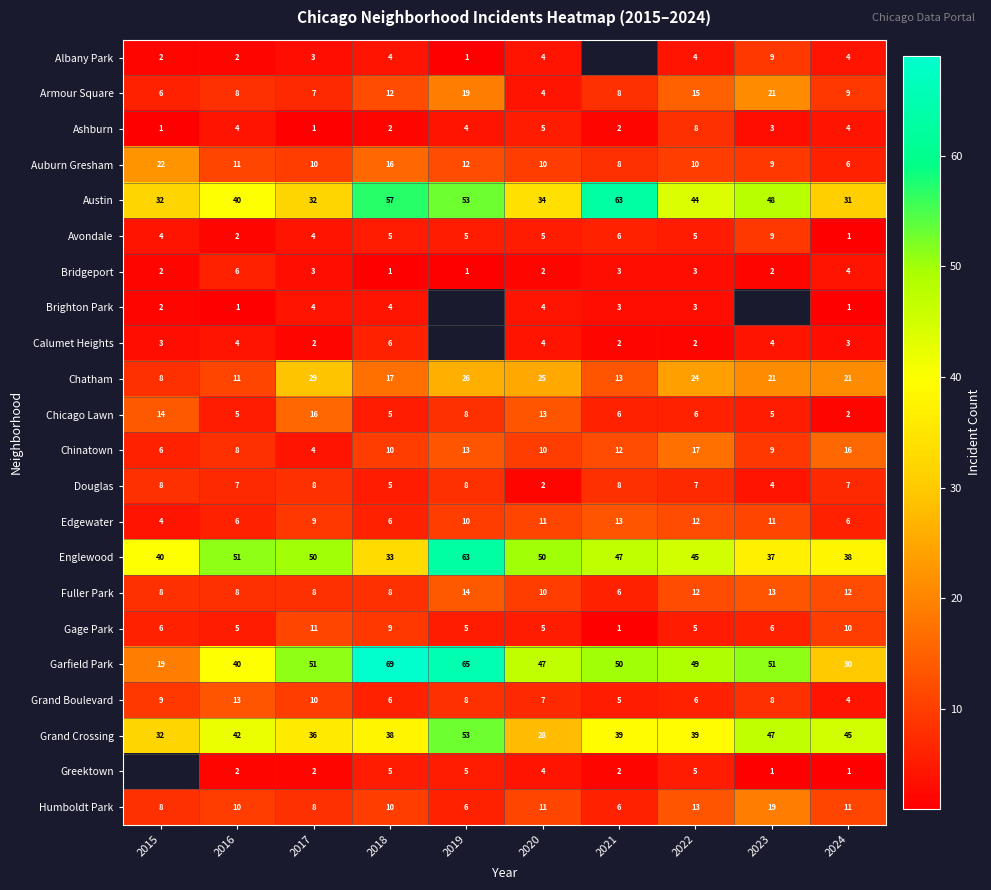

How many data points in Chinatown are less than 10?

4